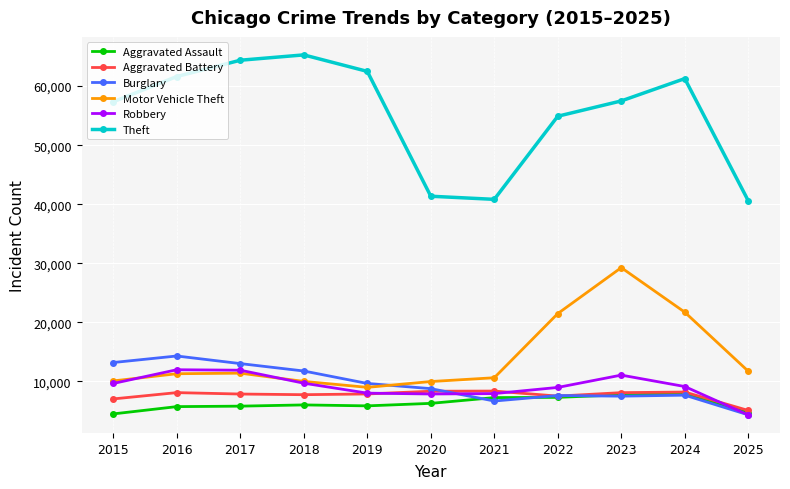

True or false: Motor Vehicle Theft has a value of 11285 at 2016.

True